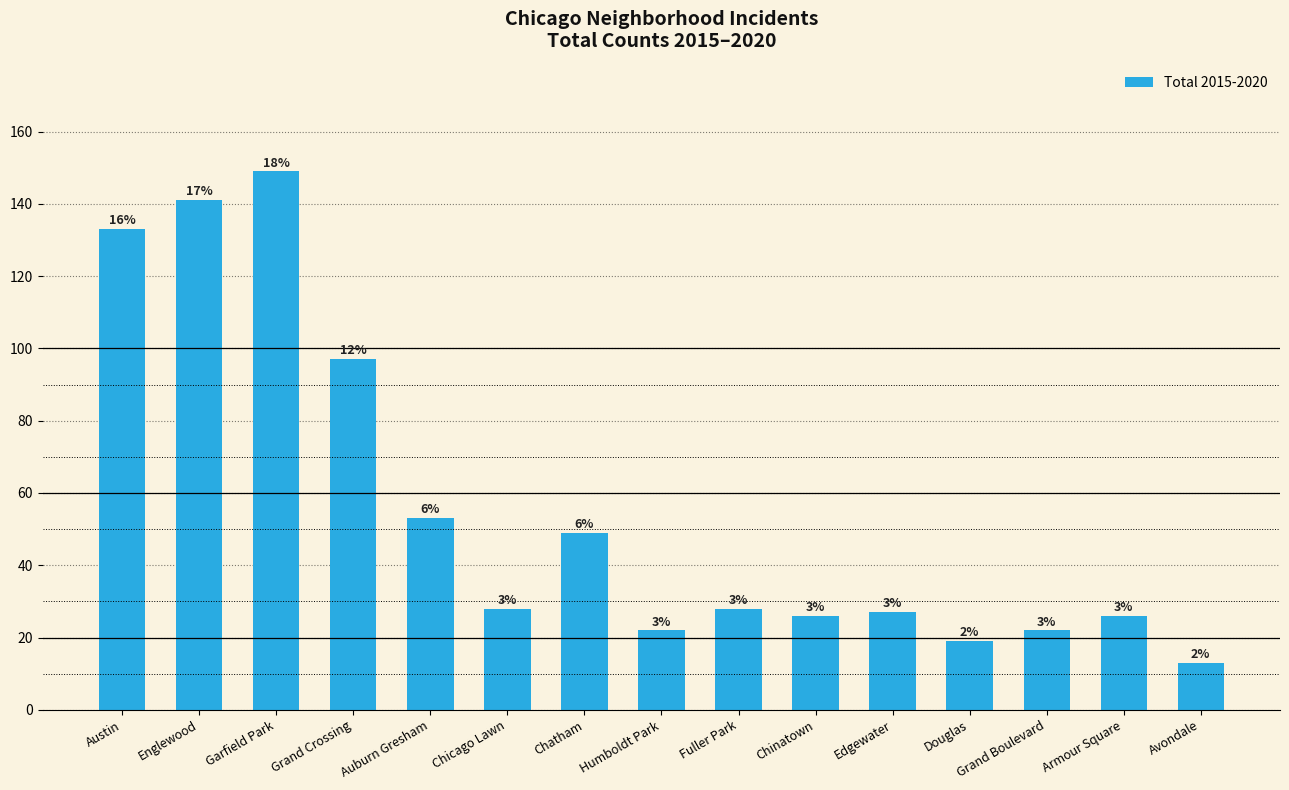

Read the value at Humboldt Park, to the nearest 5.

20